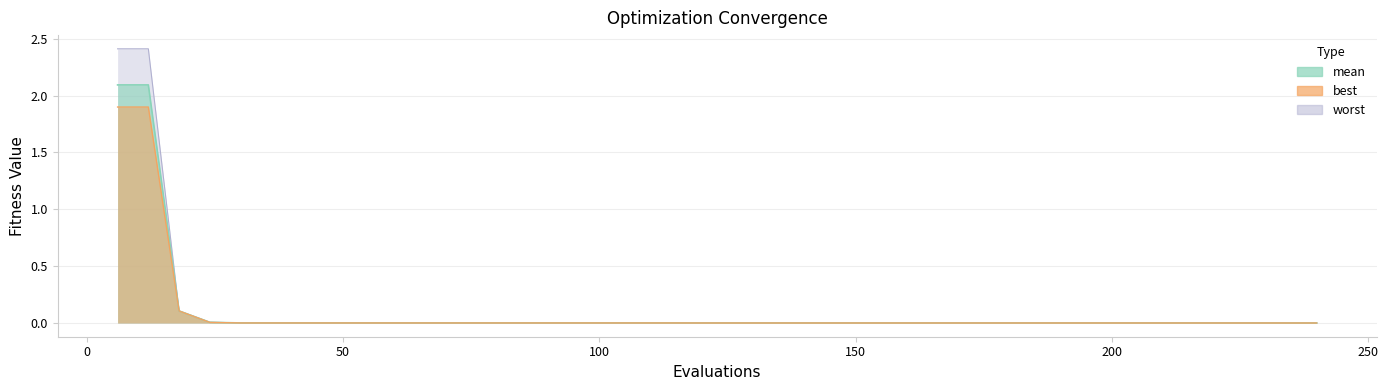

True or false: worst and mean cross at least once.

False